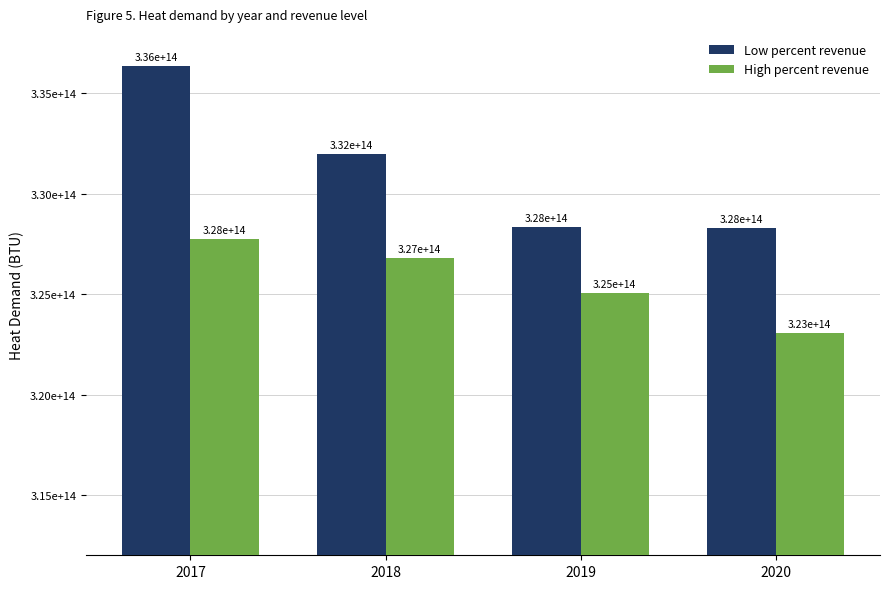

List the series in order of their peak value, highest first.

Low percent revenue, High percent revenue